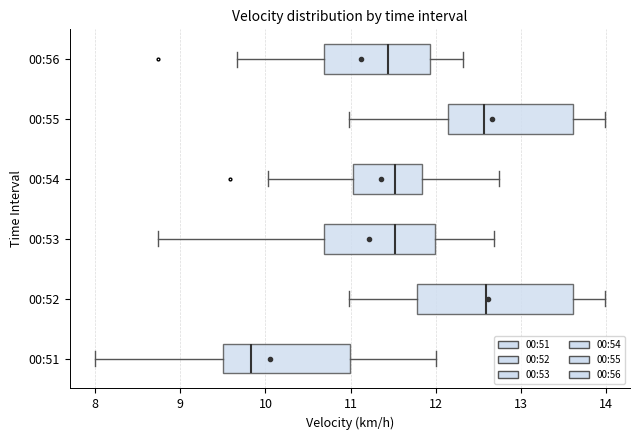

Where does the median line of the box for 00:54 sit on the x-axis? The values are not printed on the chart, so give them approximately, as read against the axis.

11.5